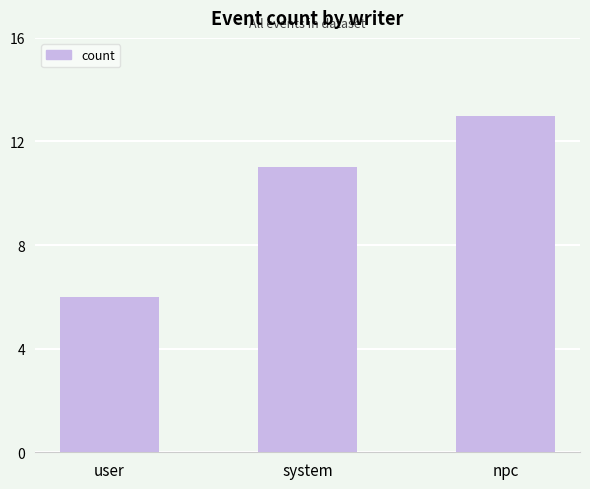

True or false: the data shows 10 at user.

False